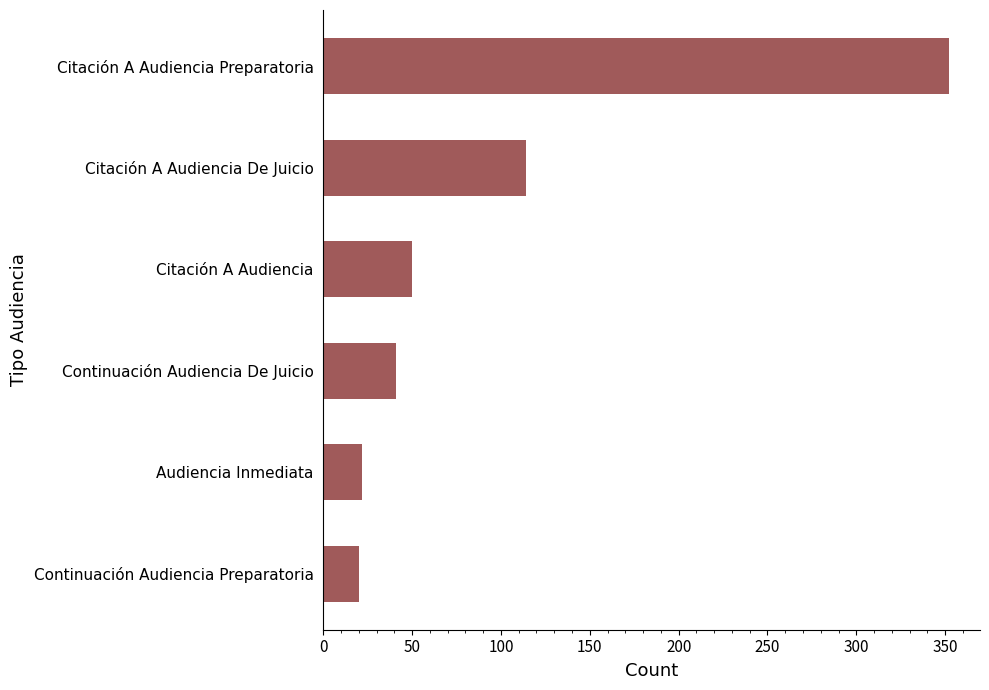

How many bars are there in total?

6